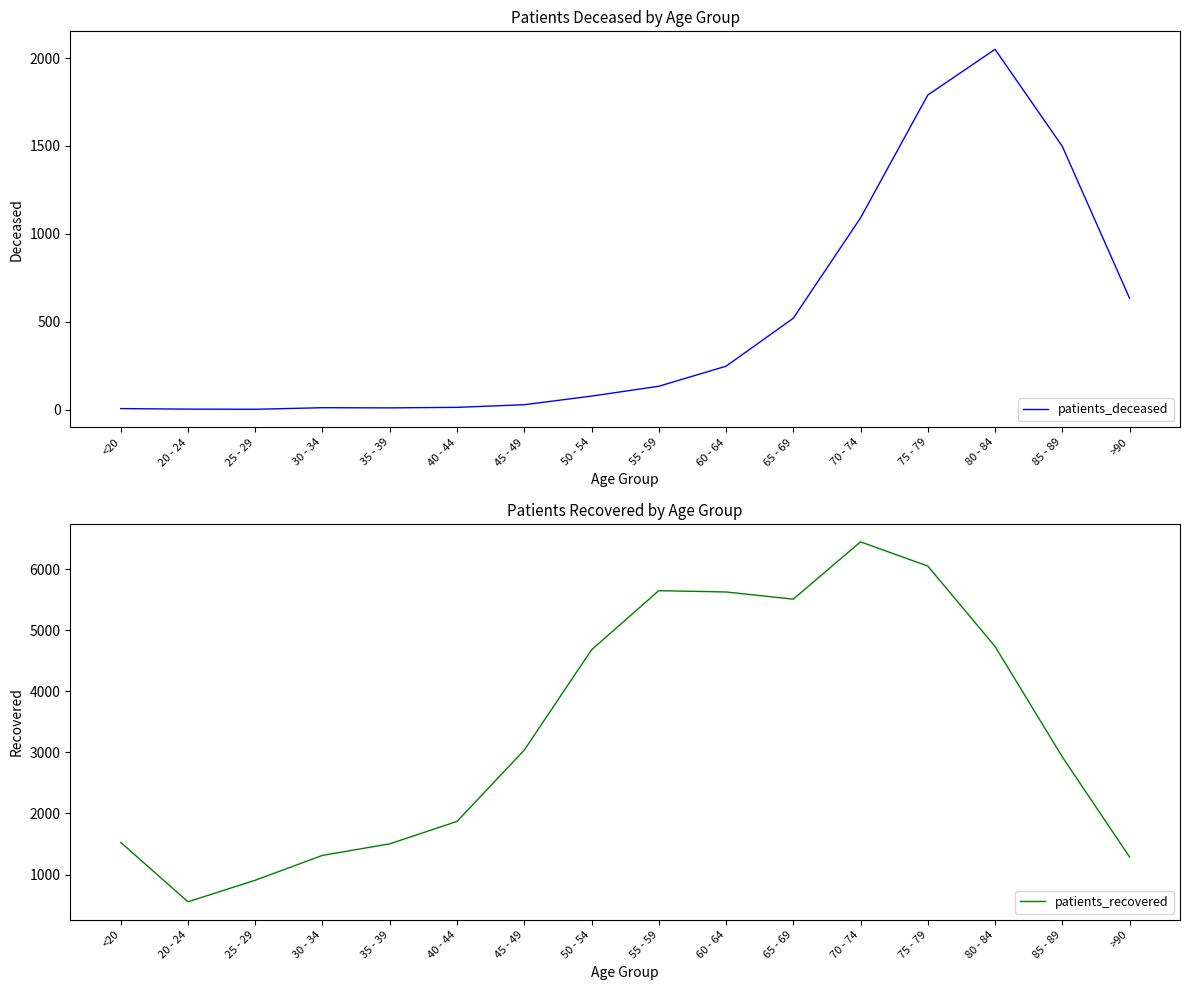

True or false: patients_deceased and patients_recovered intersect in this chart.

False